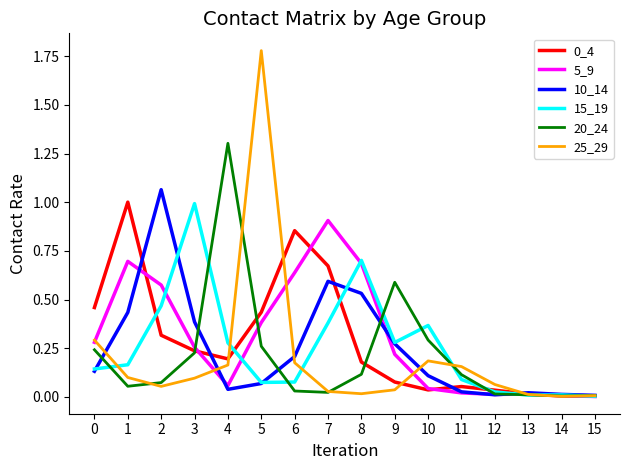

At which category is the sum across all series the highest?

5